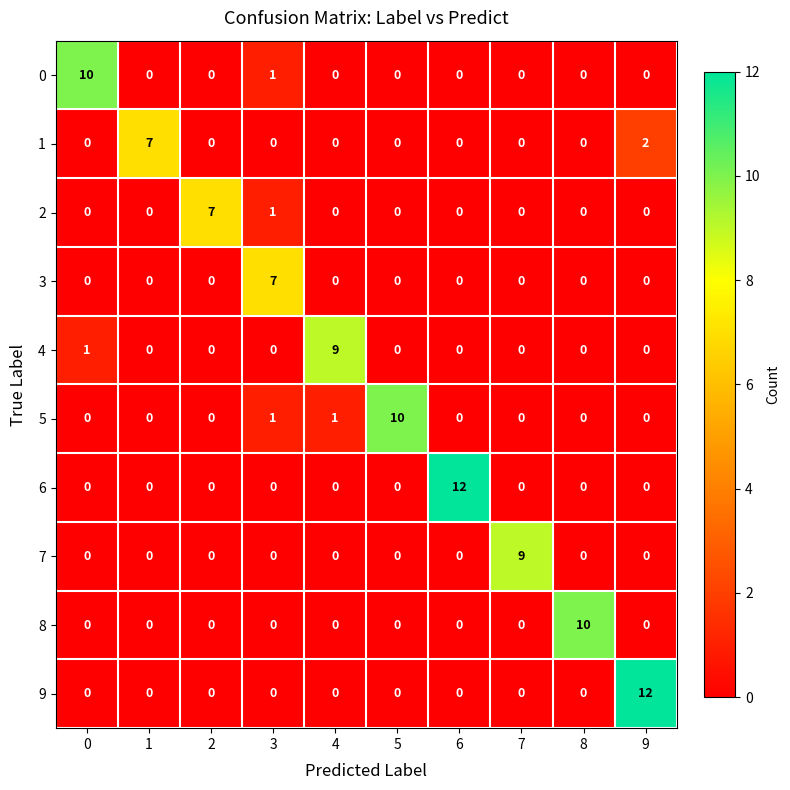

What is the difference between the maximum and minimum values in the 6 series?

12